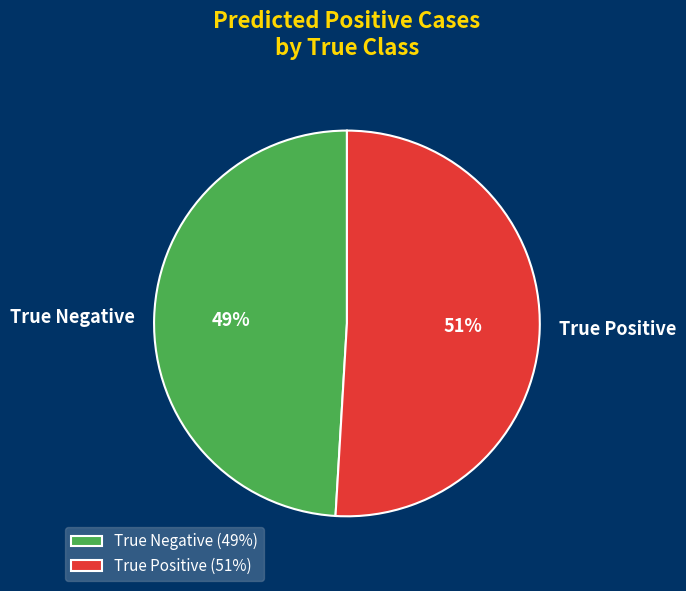

To the nearest percent, what portion does True Negative represent?

49%